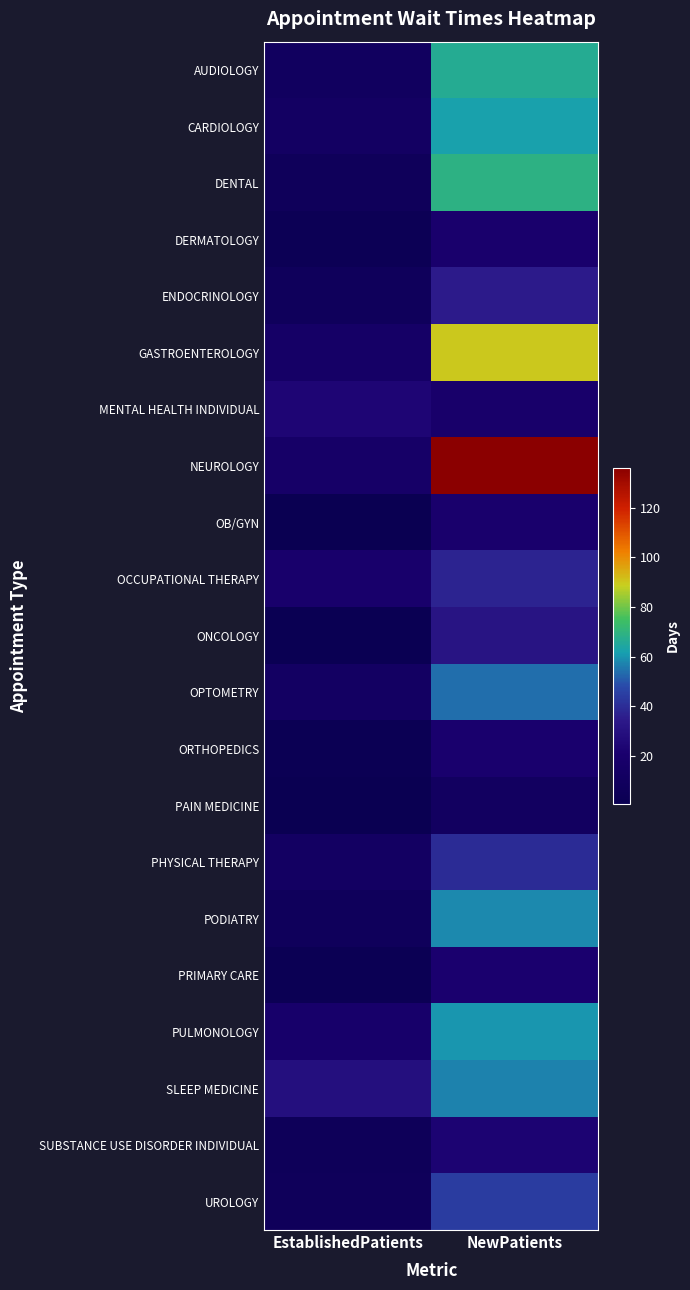

At which category does the chart reach its minimum across all series?

EstablishedPatients